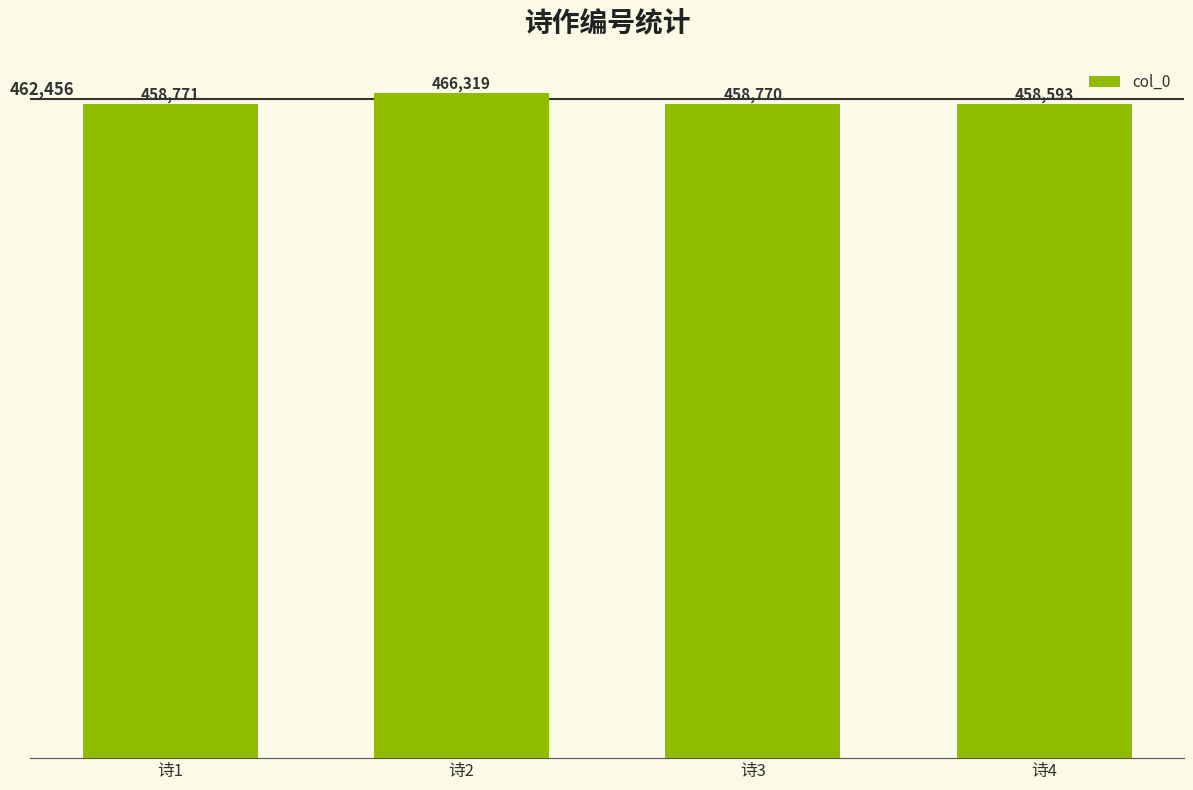

List the labels in order of value, smallest first.

诗4, 诗3, 诗1, 诗2